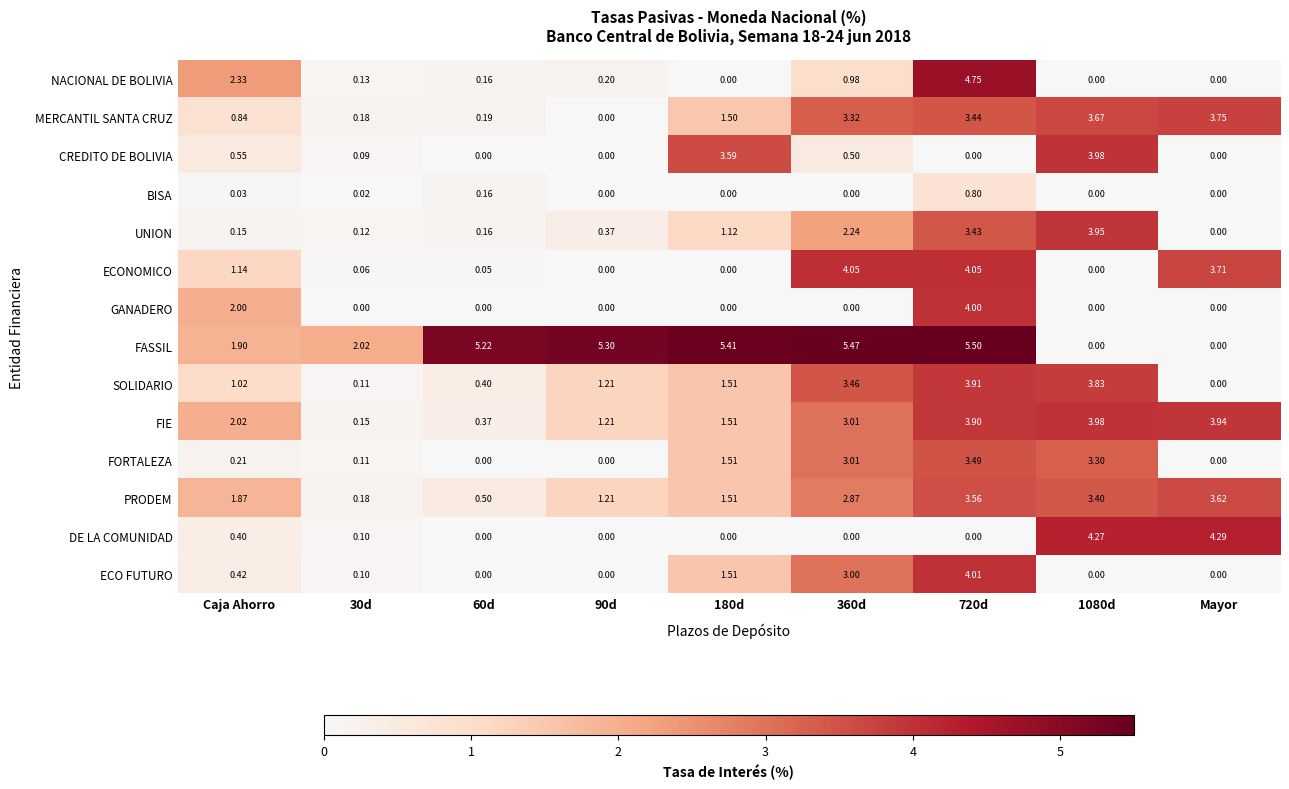

Rank the series at Caja Ahorro from highest to lowest value.

NACIONAL DE BOLIVIA, FIE, GANADERO, FASSIL, PRODEM, ECONOMICO, SOLIDARIO, MERCANTIL SANTA CRUZ, CREDITO DE BOLIVIA, ECO FUTURO, DE LA COMUNIDAD, FORTALEZA, UNION, BISA